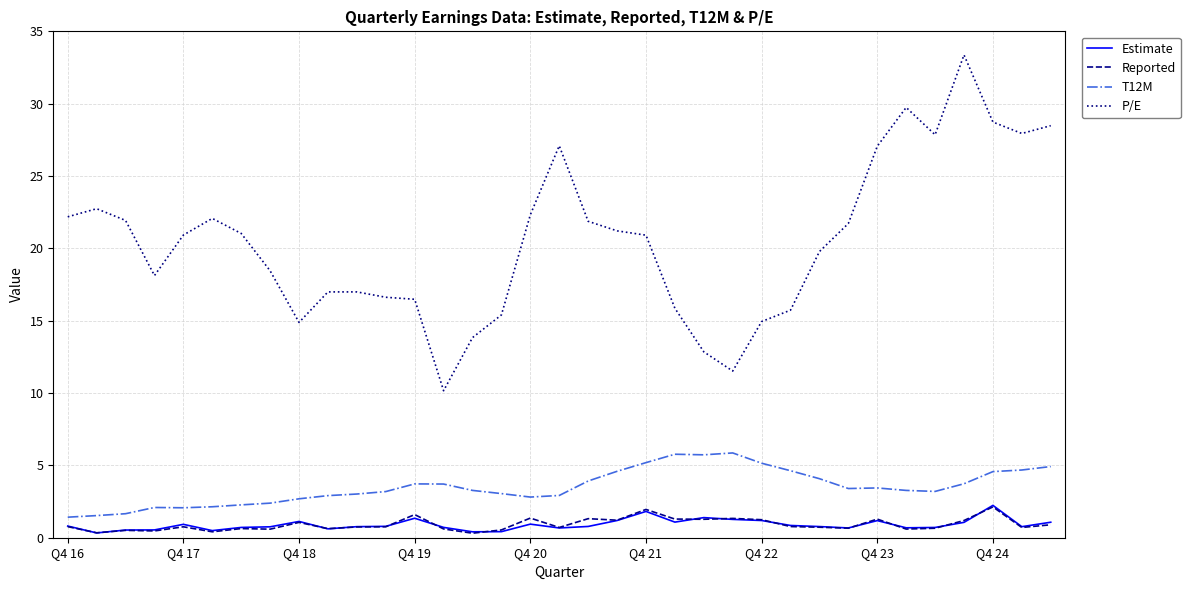

Does the chart display data point markers on the line(s)?

No